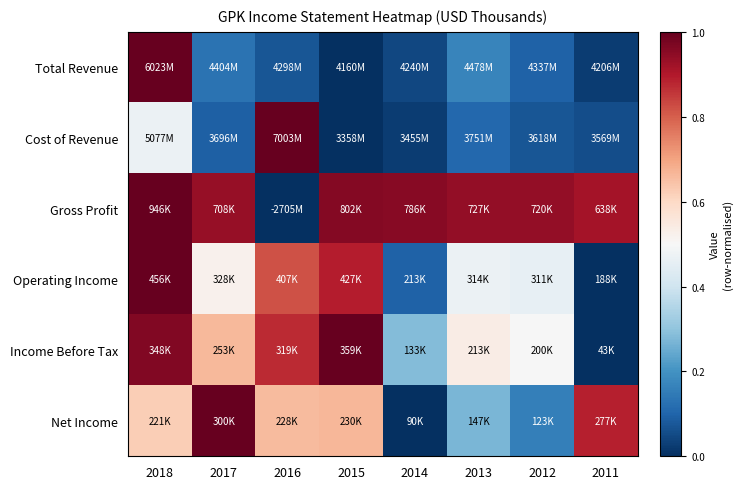

What is the total value across all series at 2012?

2.2